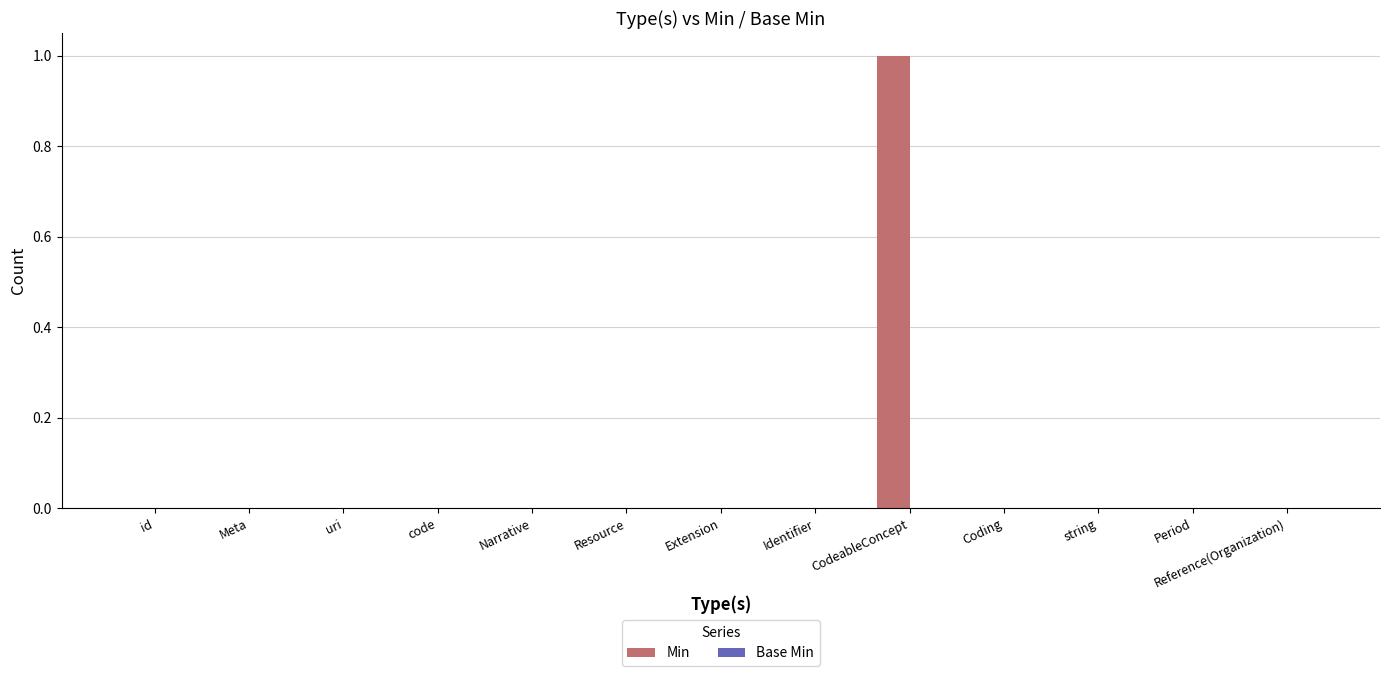

Which category has the highest value across all series?

CodeableConcept